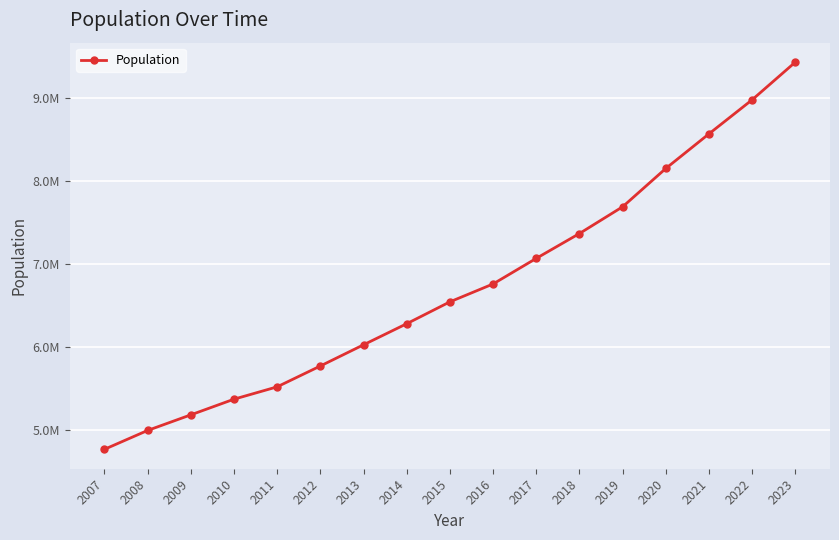

Is this an area chart (filled region under the line)?

No